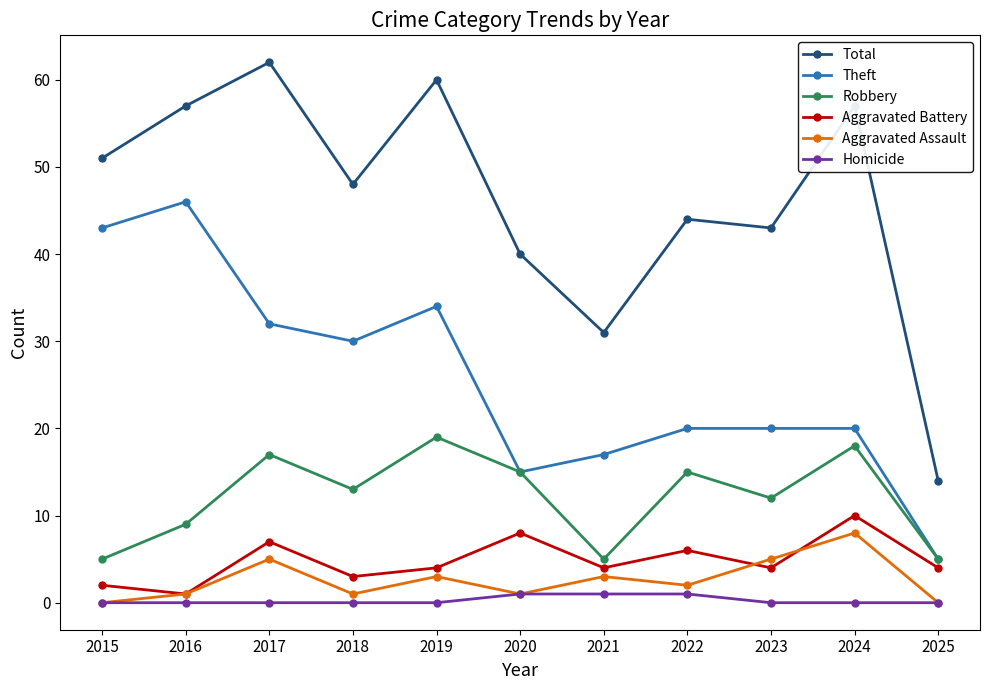

Reading left to right, extract all data points from this chart.

Total: 2015=51	2016=57	2017=62	2018=48	2019=60	2020=40	2021=31	2022=44	2023=43	2024=57	2025=14
Theft: 2015=43	2016=46	2017=32	2018=30	2019=34	2020=15	2021=17	2022=20	2023=20	2024=20	2025=5
Robbery: 2015=5	2016=9	2017=17	2018=13	2019=19	2020=15	2021=5	2022=15	2023=12	2024=18	2025=5
Aggravated Battery: 2015=2	2016=1	2017=7	2018=3	2019=4	2020=8	2021=4	2022=6	2023=4	2024=10	2025=4
Aggravated Assault: 2015=0	2016=1	2017=5	2018=1	2019=3	2020=1	2021=3	2022=2	2023=5	2024=8	2025=0
Homicide: 2015=0	2016=0	2017=0	2018=0	2019=0	2020=1	2021=1	2022=1	2023=0	2024=0	2025=0